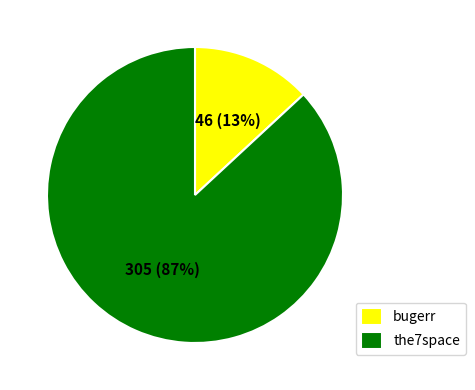

Count the number of slices in the pie.

2